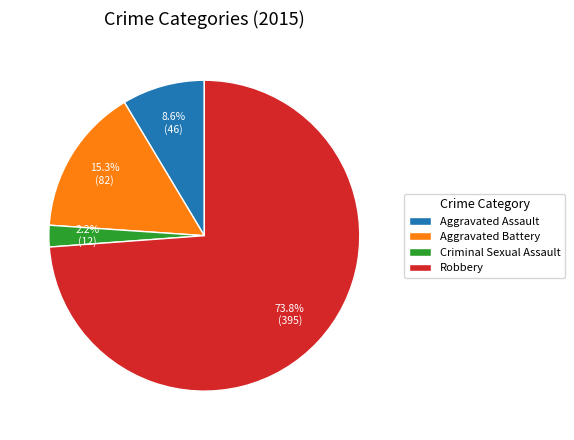

Does Robbery represent more than half of the total?

Yes